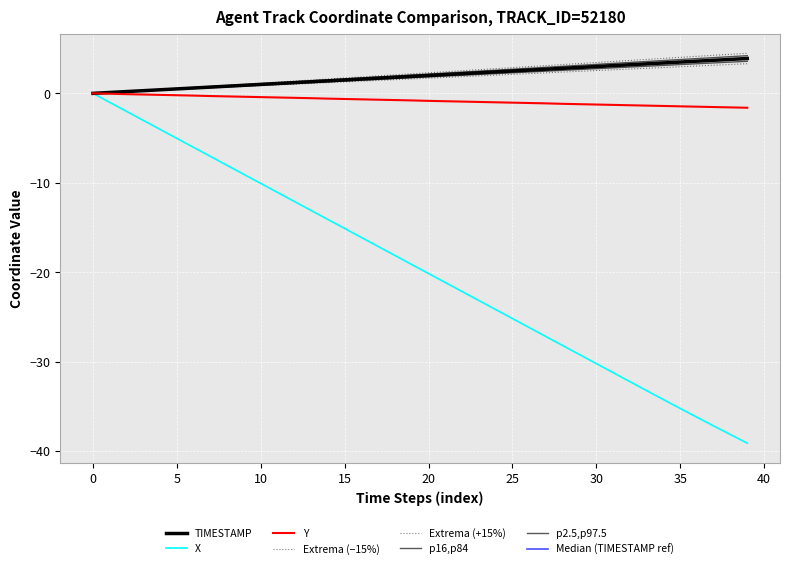

True or false: Y and X cross at least once.

False